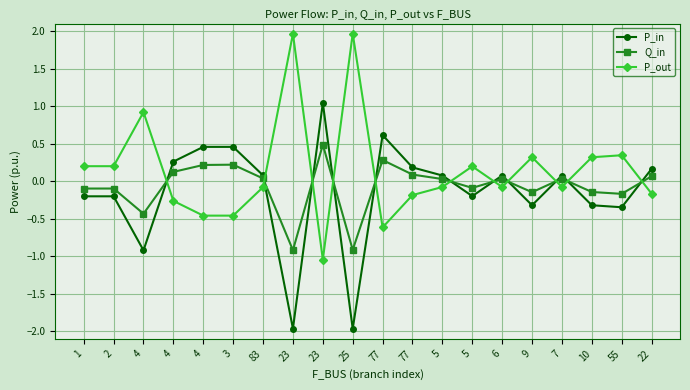

How many categories are shown in the chart?

20